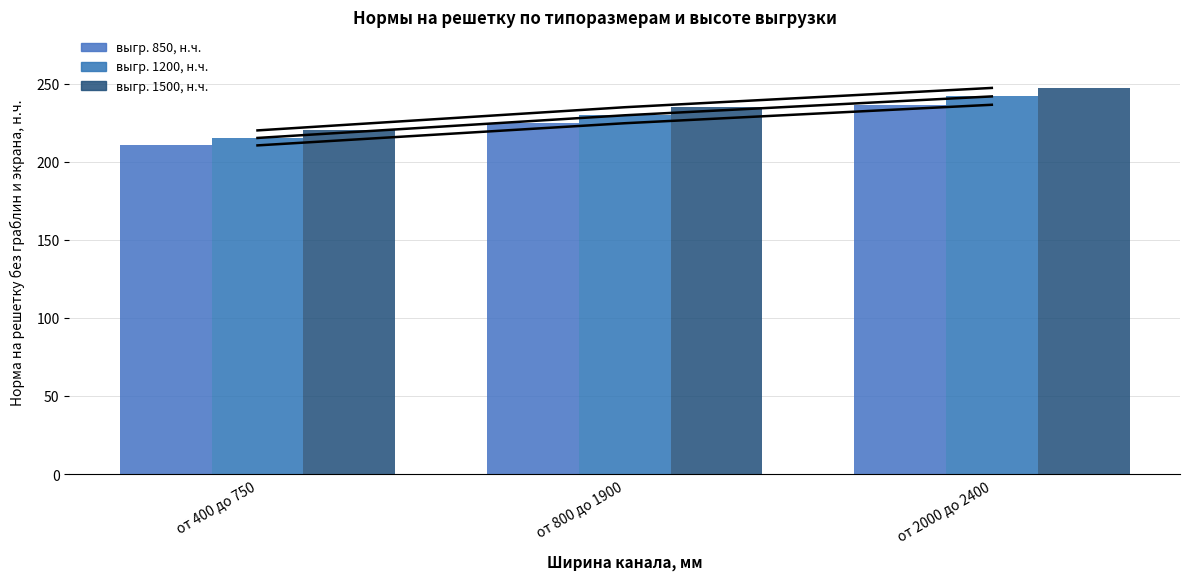

Read the выгр. 1200, н.ч. (линия) value at от 800 до 1900.

229.7